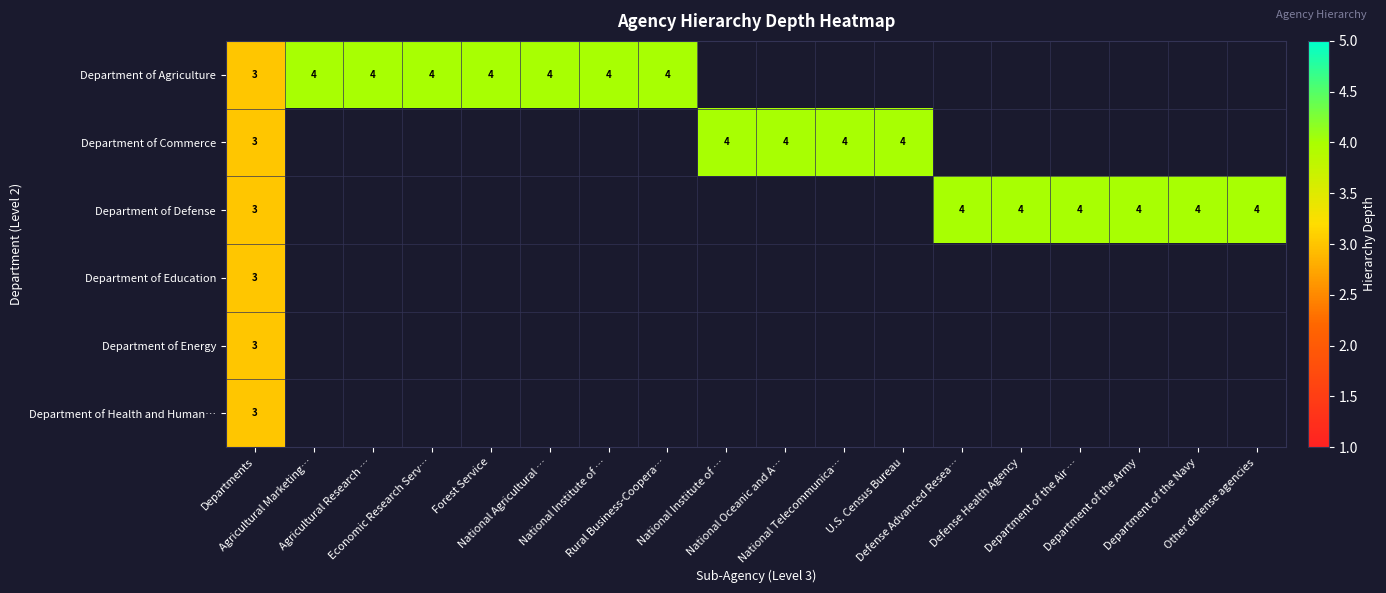

Which category has the lowest value across all series?

Departments